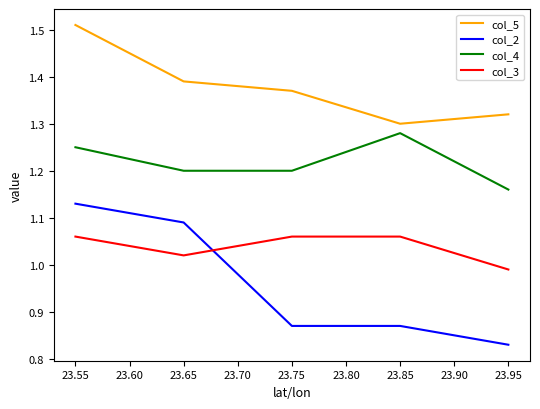

Rank the series by their maximum value, from highest to lowest.

col_5, col_4, col_2, col_3